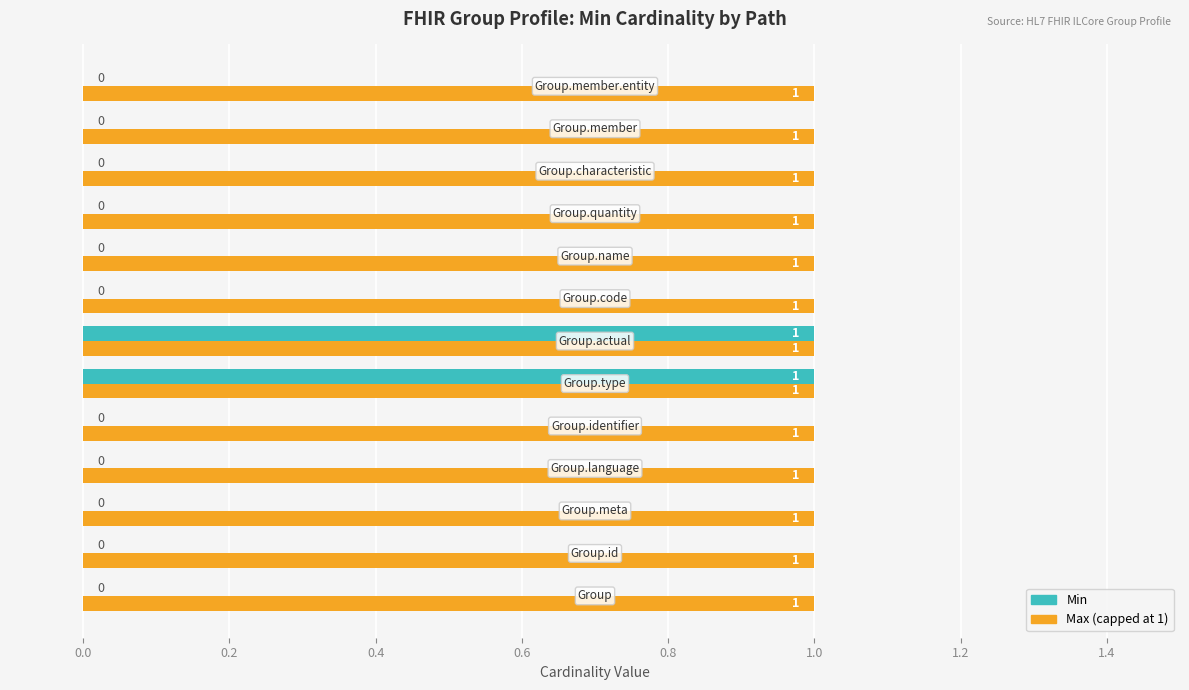

Which series has the largest total across all categories?

Max (capped at 1)